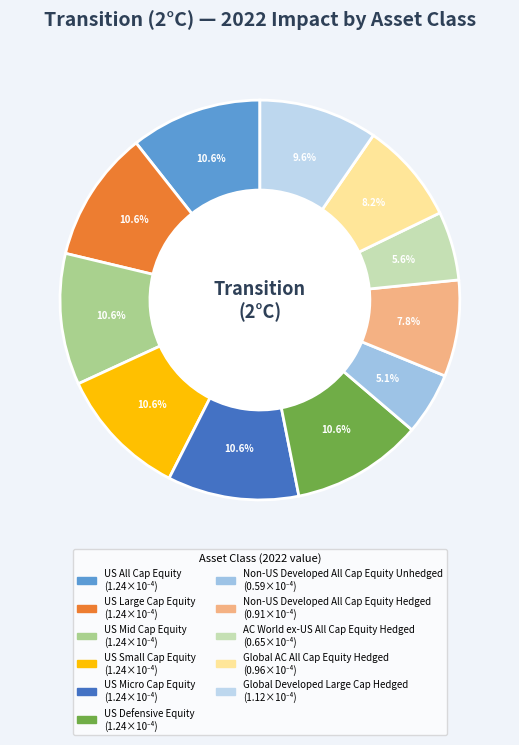

What percentage is the US Defensive Equity slice, to the nearest percent?

11%